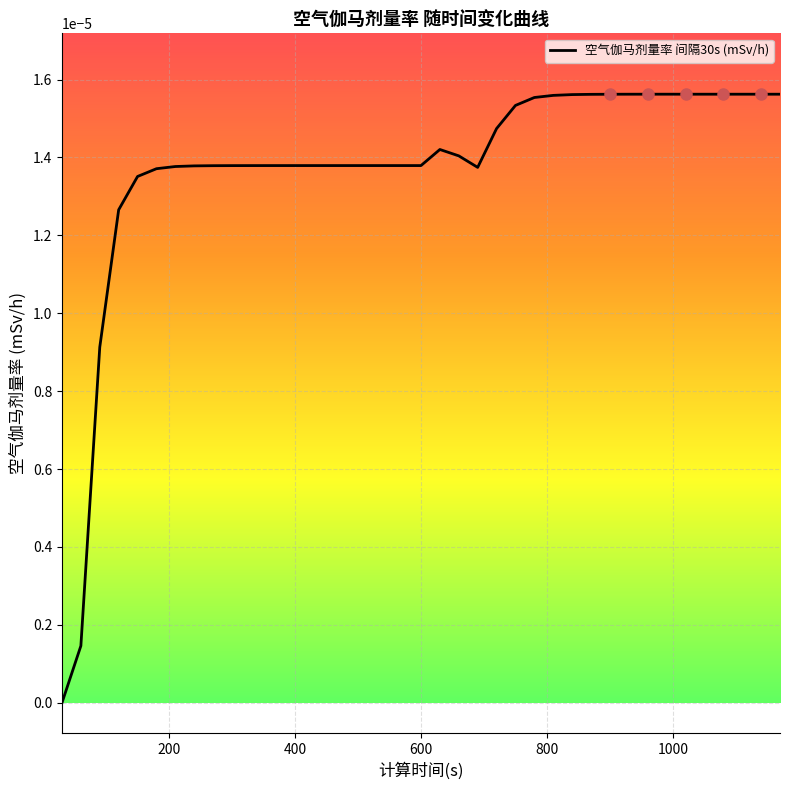

Does the chart display data point markers on the line(s)?

No